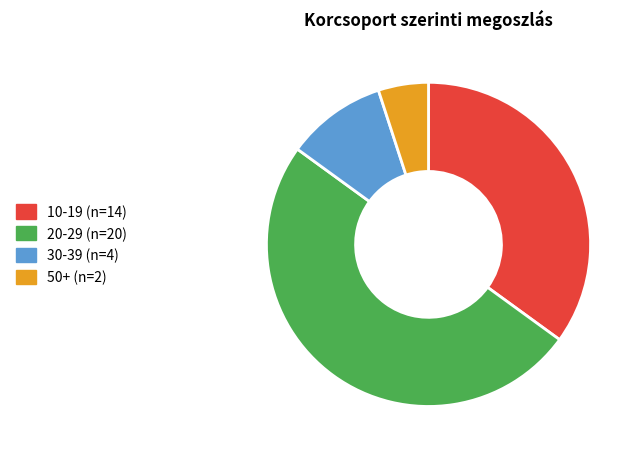

Count the number of slices in the pie.

4